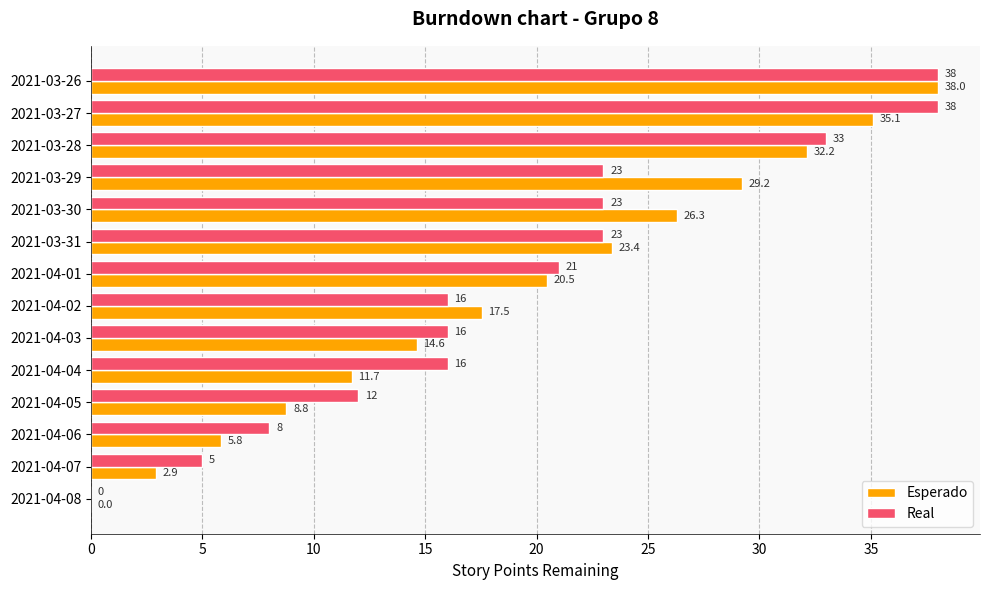

How many data points does each series have?

14